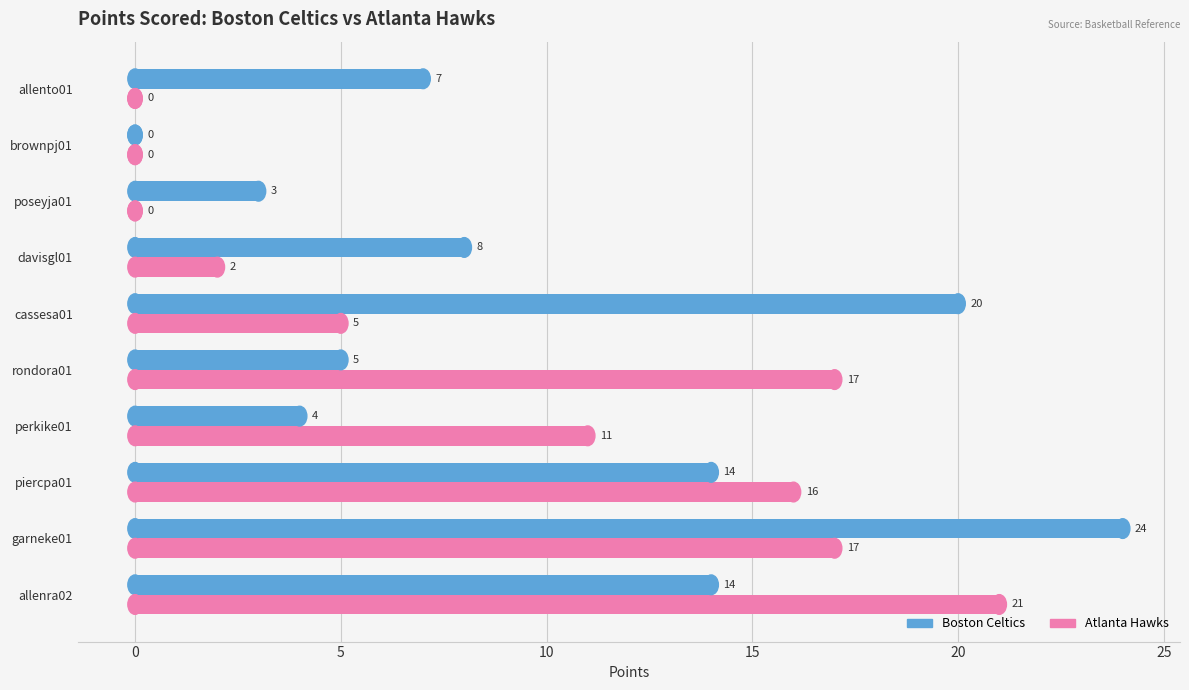

At which label does Boston Celtics reach its peak?

garneke01